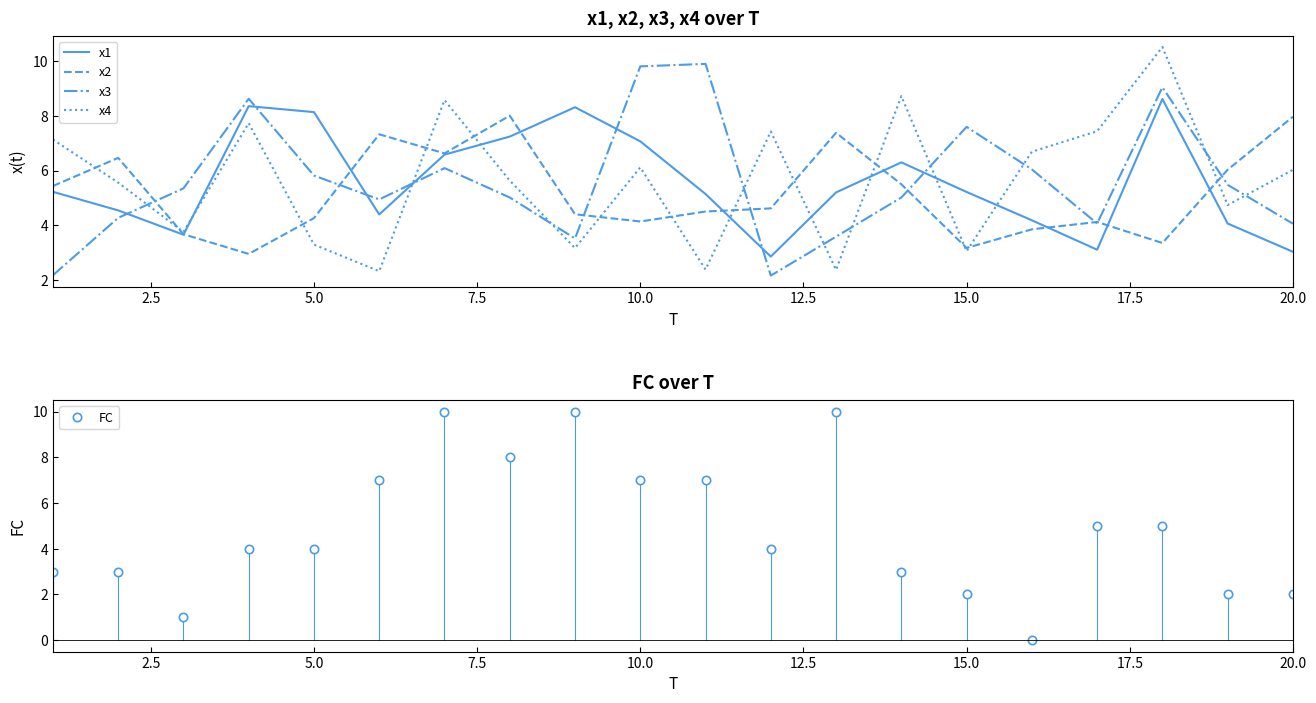

What is the average value of the FC series?

4.8